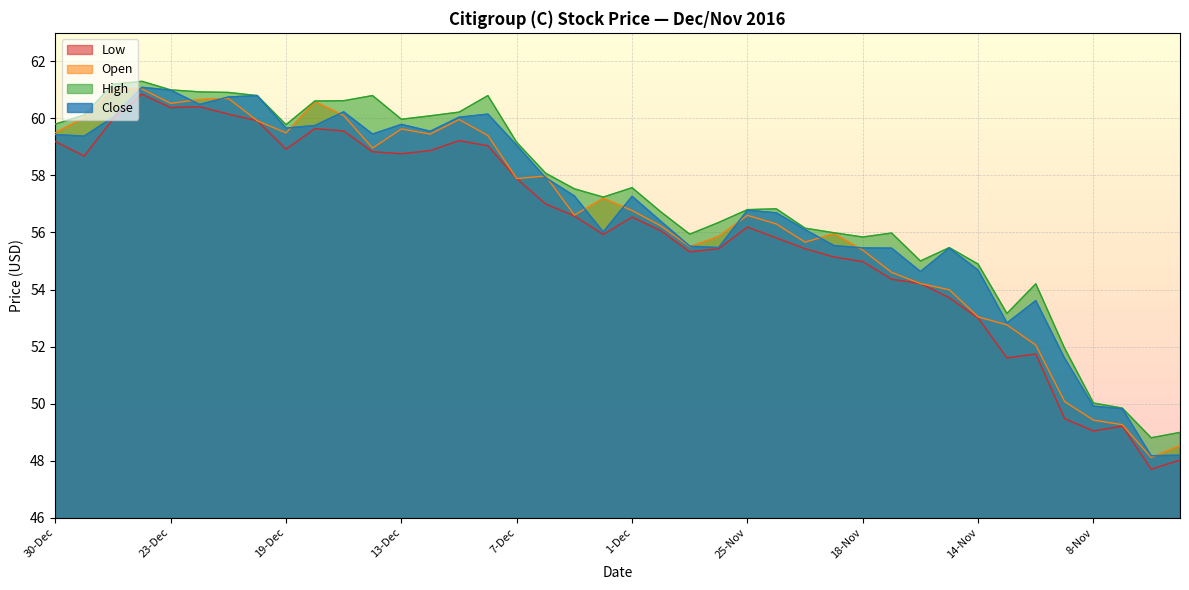

Is the value of Low at 9-Dec greater than the value of Close at 17-Nov?

Yes